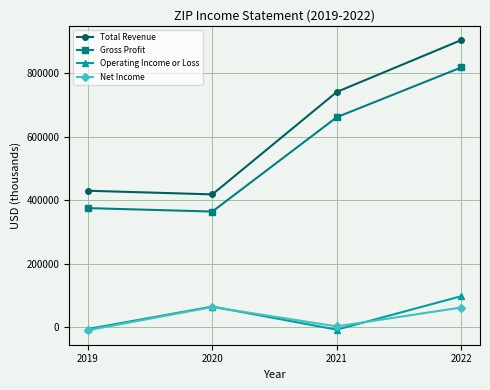

Which series has the largest range (max minus min)?

Total Revenue